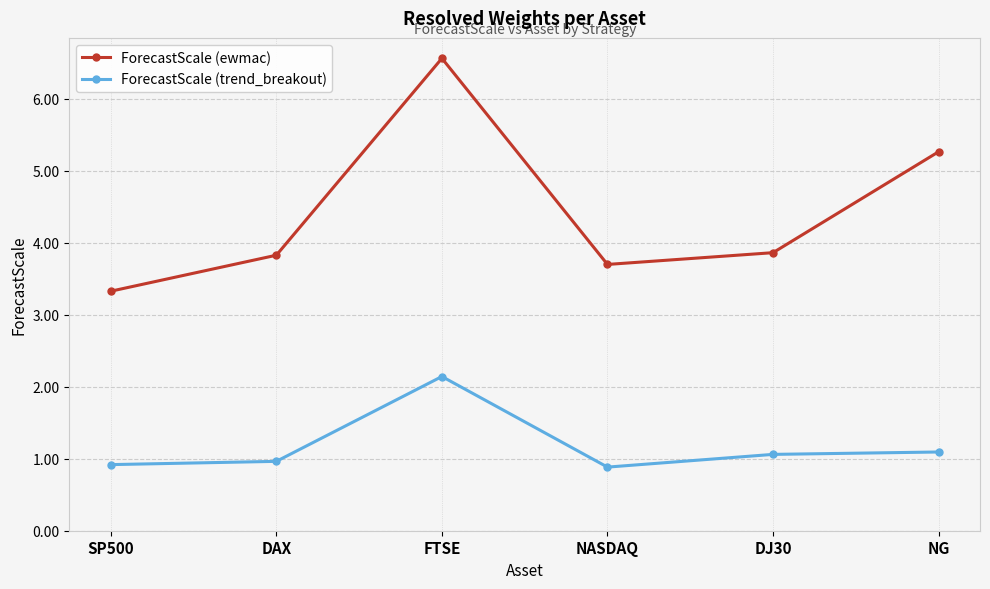

True or false: ForecastScale (trend_breakout) and ForecastScale (ewmac) intersect in this chart.

False